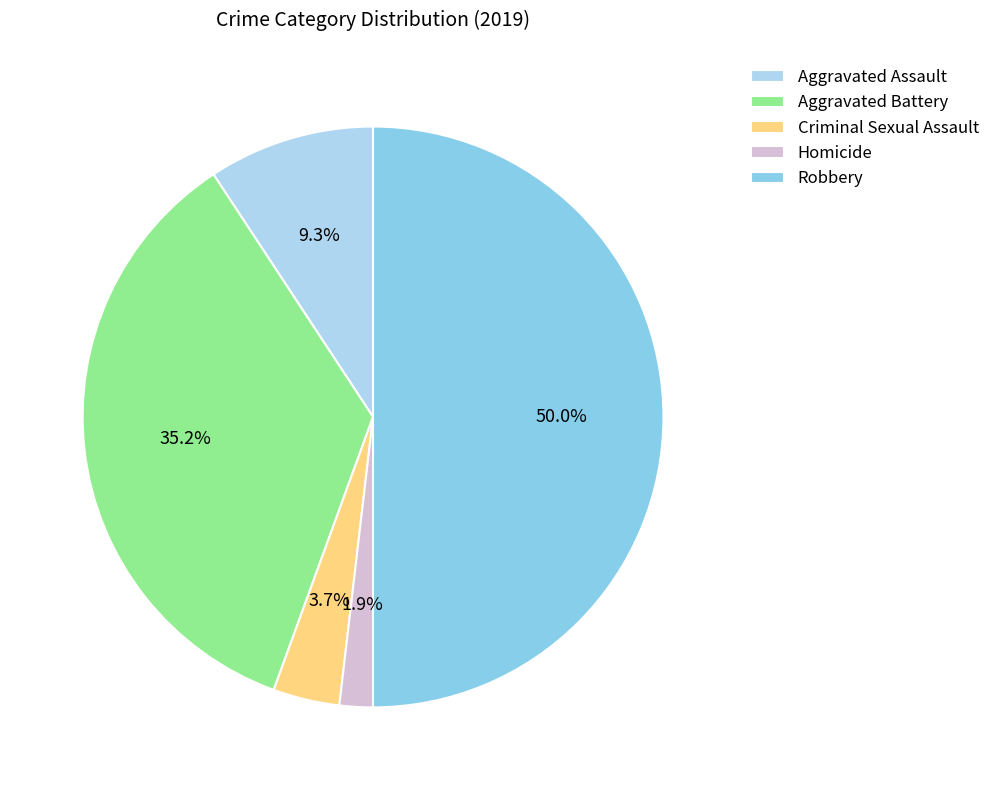

To the nearest percent, what is the average slice percentage?

20%